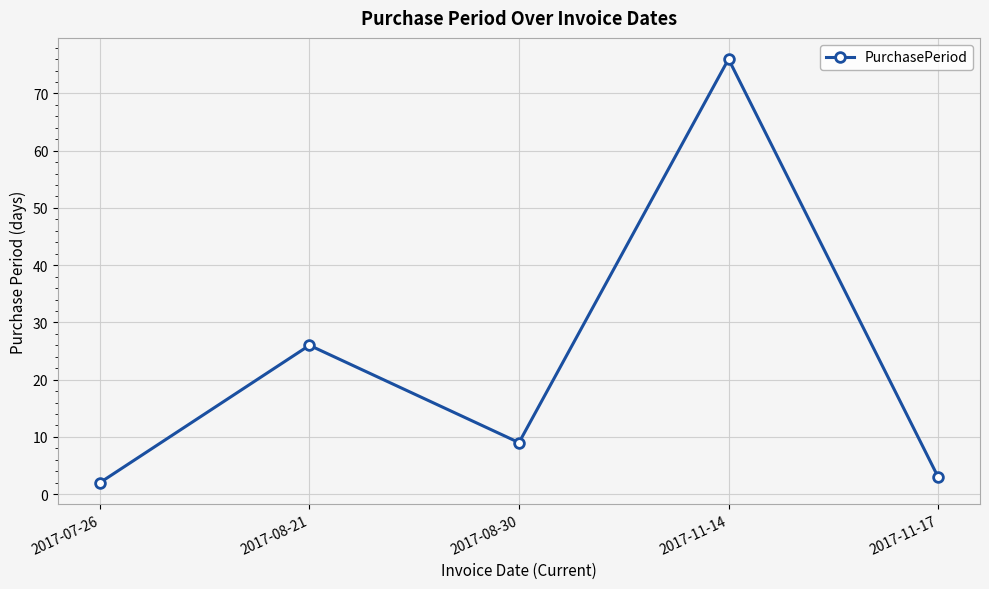

What is the label of the 1st point from the right?

2017-11-17